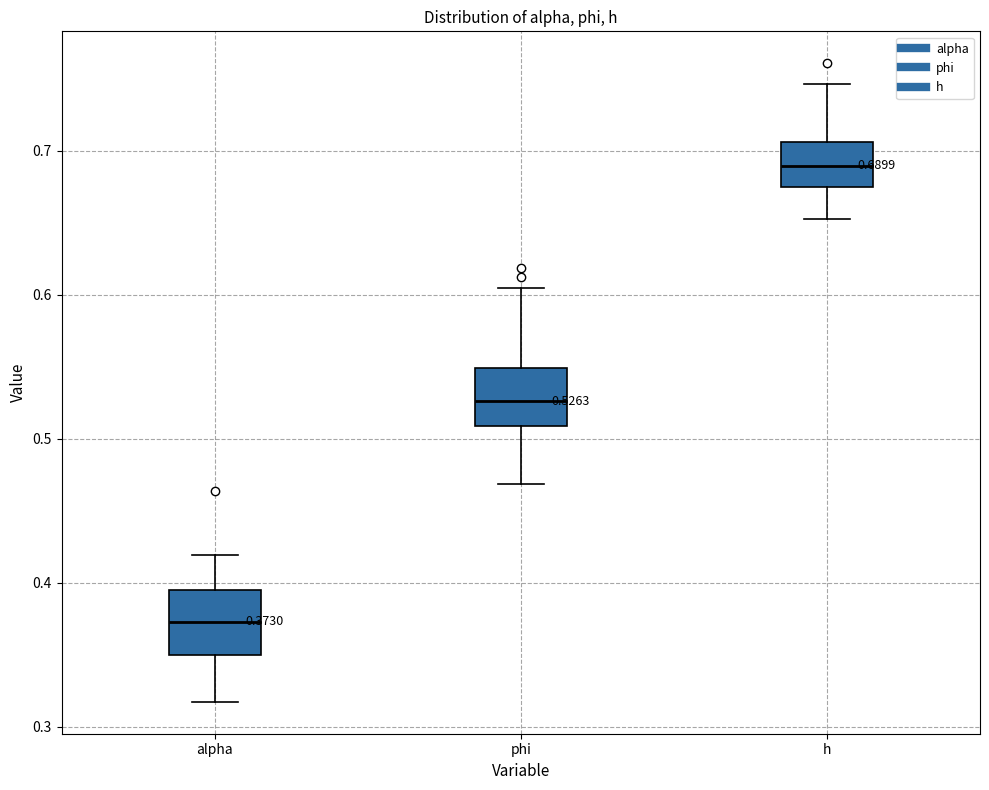

Which box's median line is the lowest?

alpha